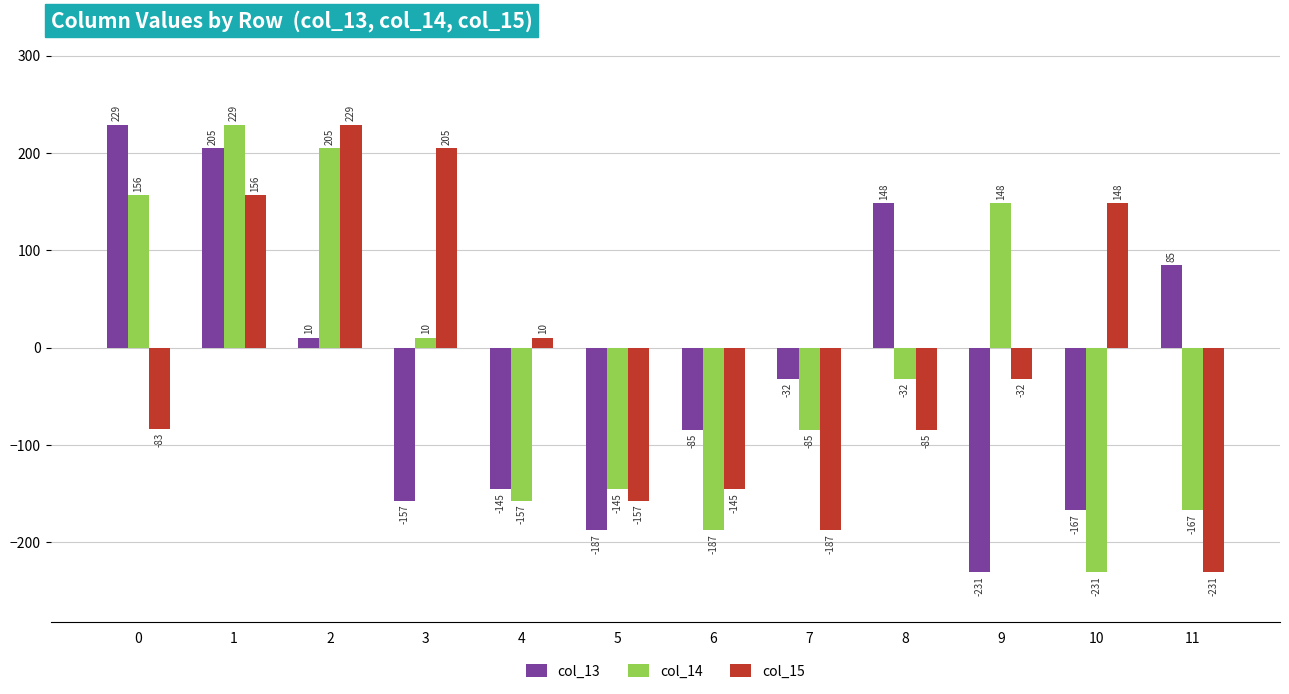

What is the value of the col_13 bar at the 1st from the left?

229.1